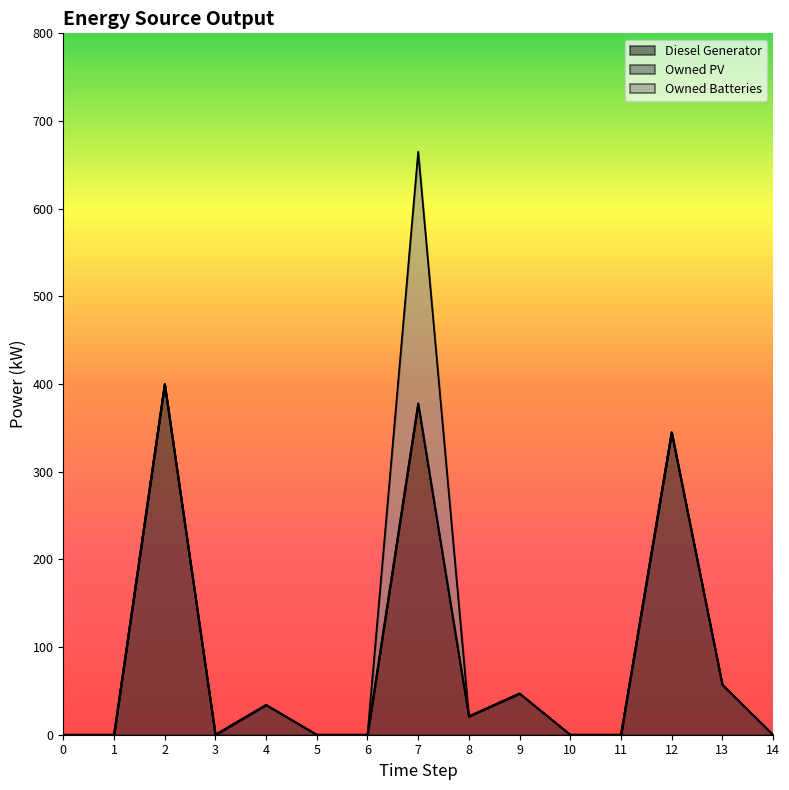

Reading right to left, transcribe all the data shown in this chart.

Diesel Generator: 14=0.0	13=57.0	12=345.0	11=0.0	10=0.0	9=47.0	8=21.0	7=378.0	6=0.0	5=0.0	4=34.0	3=0.0	2=400.0	1=0.0	0=0.0
Owned PV: 14=0.0	13=0.0	12=0.0	11=0.0	10=0.0	9=0.0	8=0.0	7=0.0	6=0.0	5=0.0	4=0.0	3=0.0	2=0.0	1=0.0	0=0.0
Owned Batteries: 14=0.0	13=0.0	12=0.0	11=0.0	10=0.0	9=0.0	8=0.0	7=287.0	6=0.0	5=0.0	4=0.0	3=0.0	2=0.0	1=0.0	0=0.0